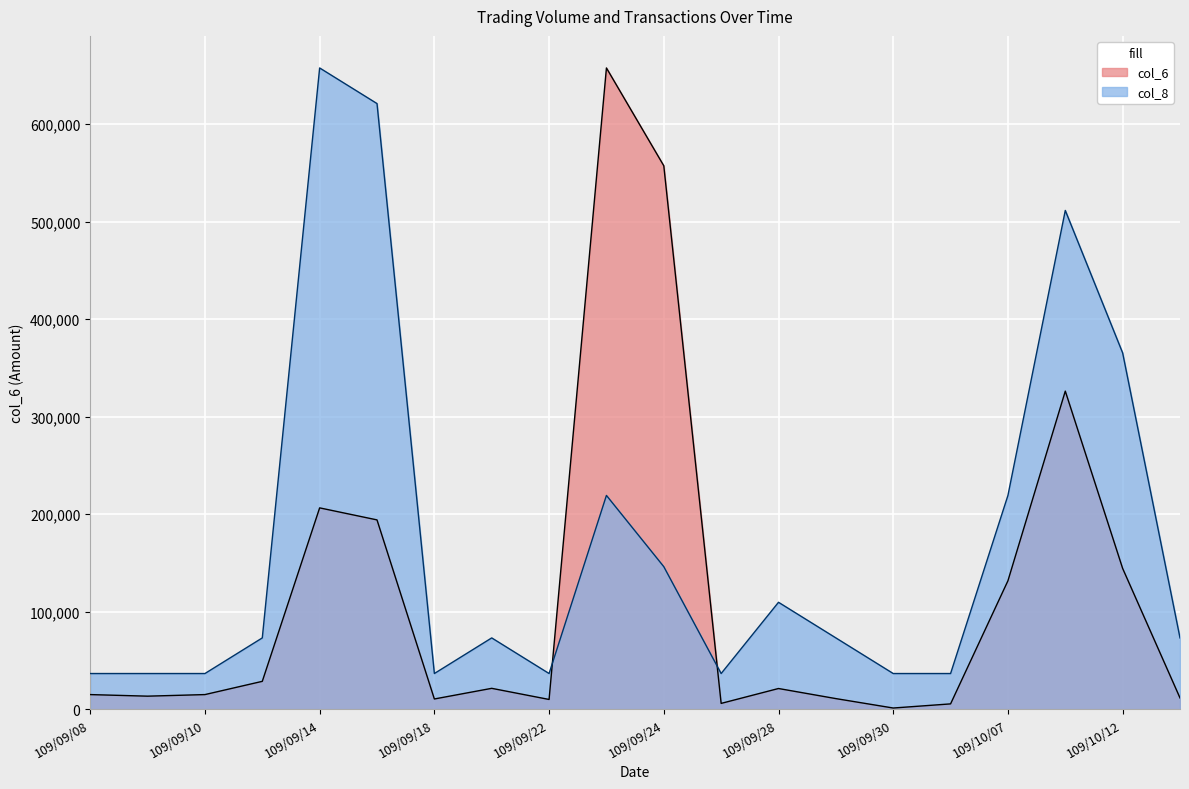

Which has a higher value, 109/09/22 or 109/10/07?

109/10/07